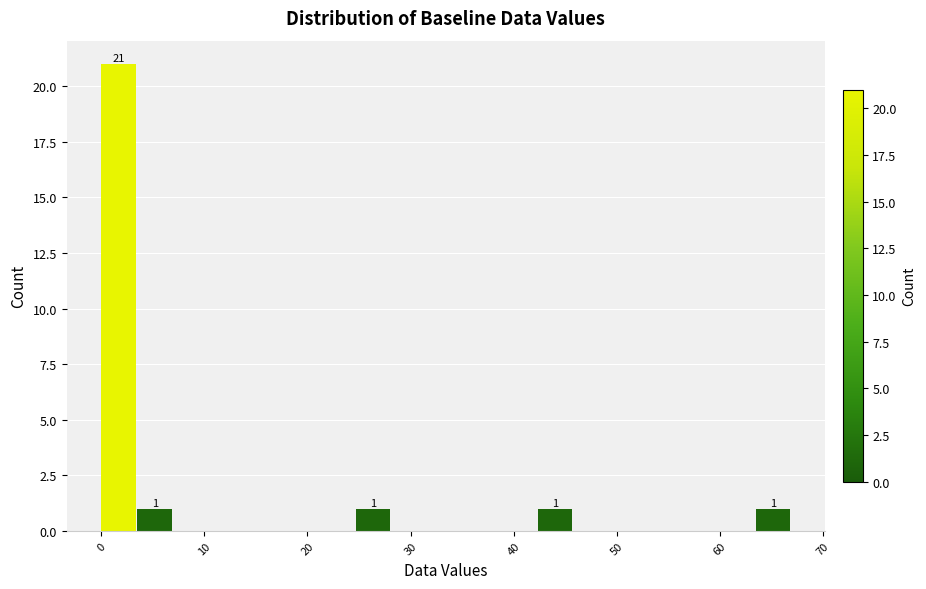

Around what value on the x-axis is the tallest bar? Give the approximate position of its centre, as read against the axis.

2